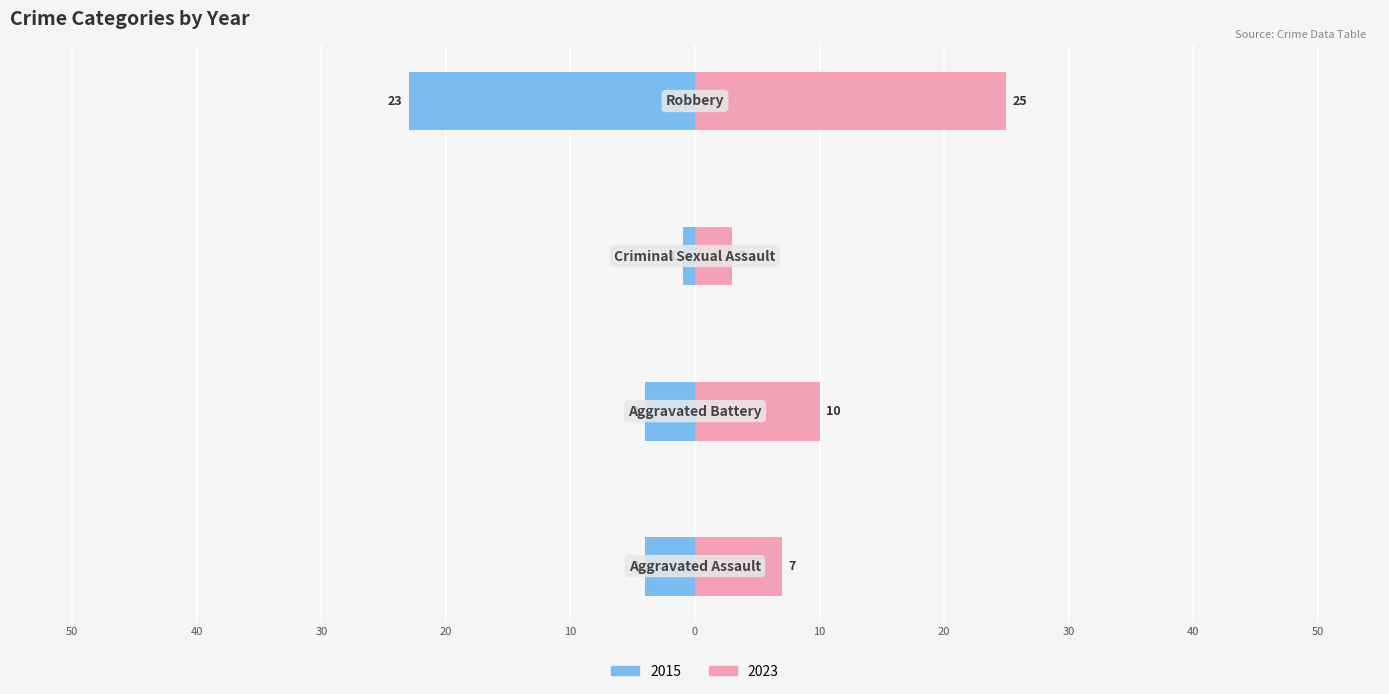

At which category does the chart reach its peak across all series?

Robbery